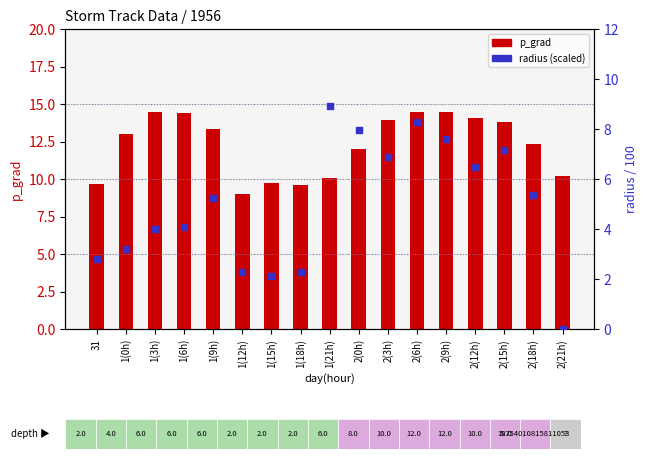

At how many categories does at least one series exceed 4?

17